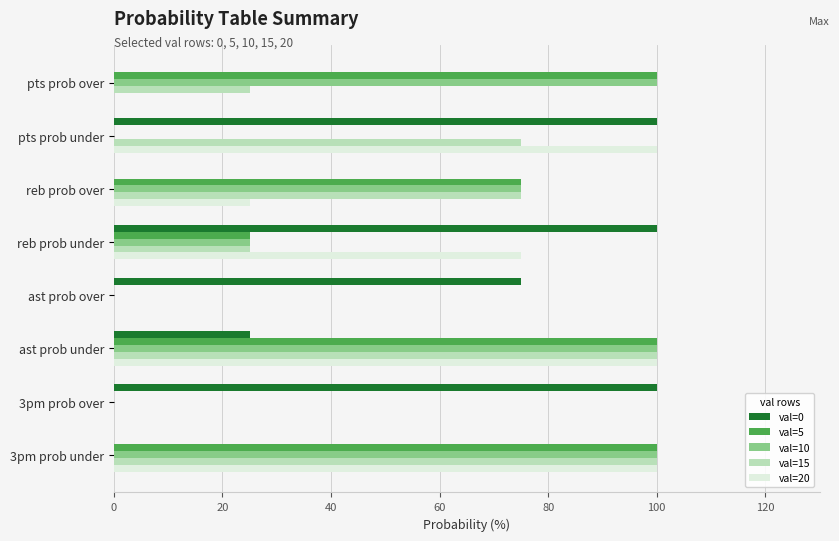

What is the average value of the val=10 series?

50